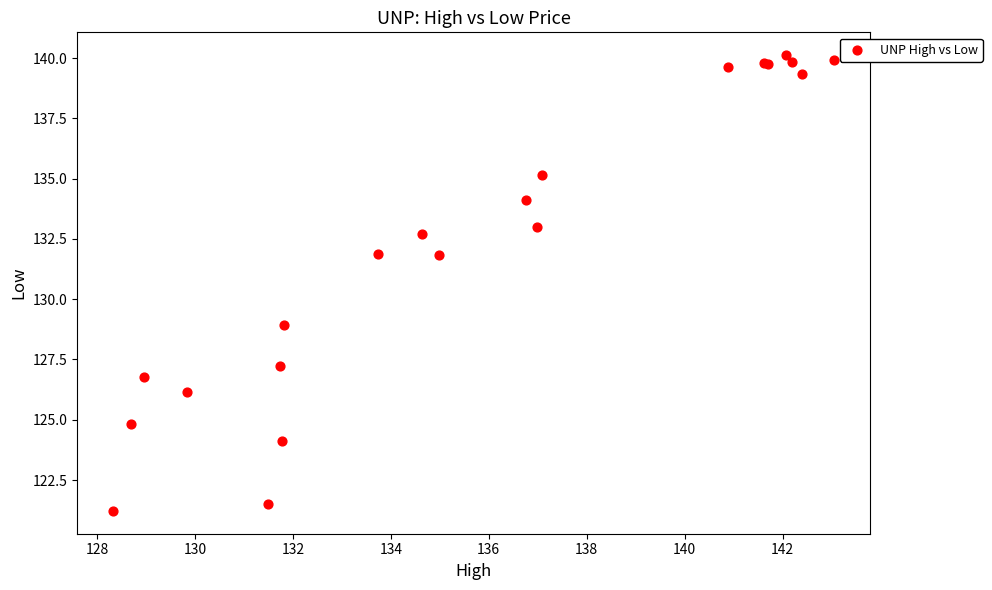

What Y value in the scatter plot is closest to 130?

128.9